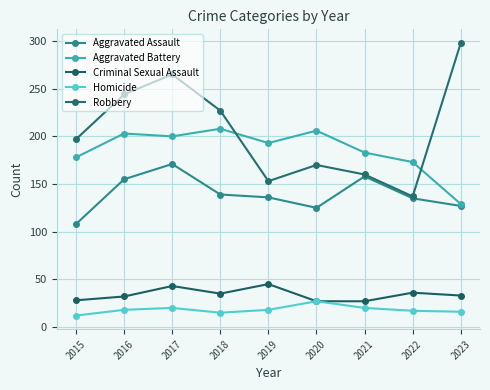

How many interior local peaks does the Homicide series have?

2